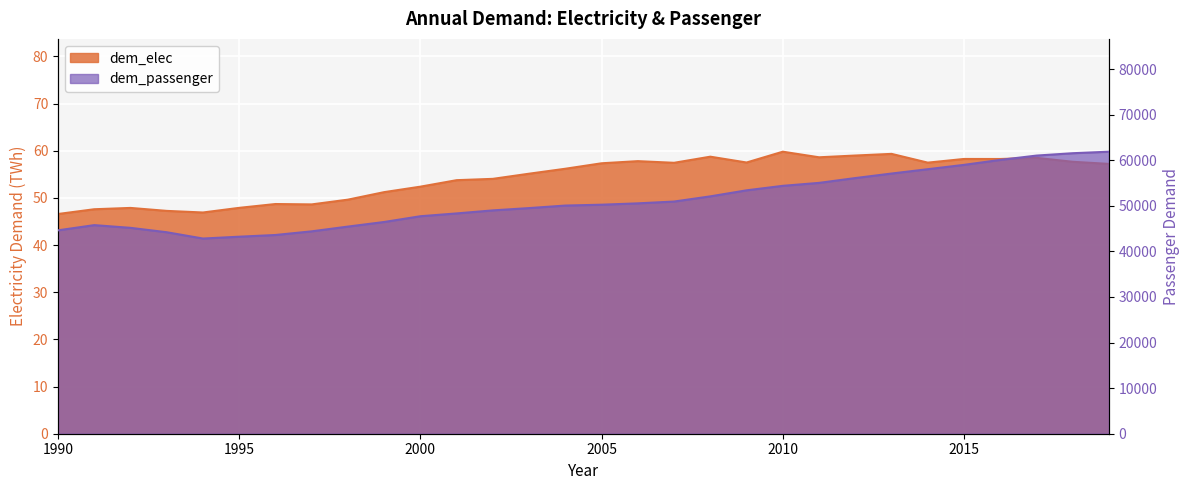

What is the sum of all dem_passenger values?

1531554.6